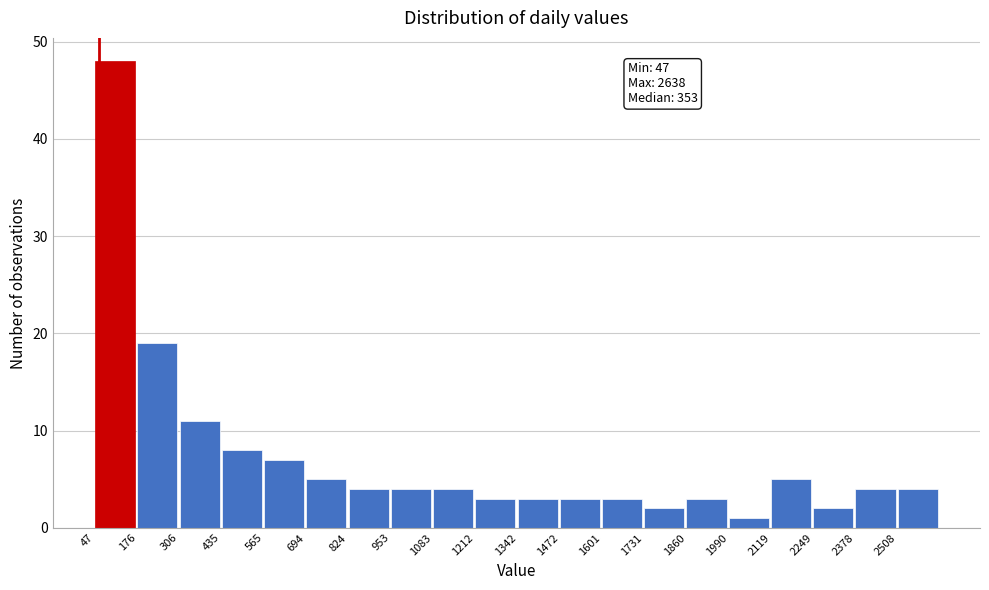

Which range on the x-axis has the tallest bar?

40 to 180